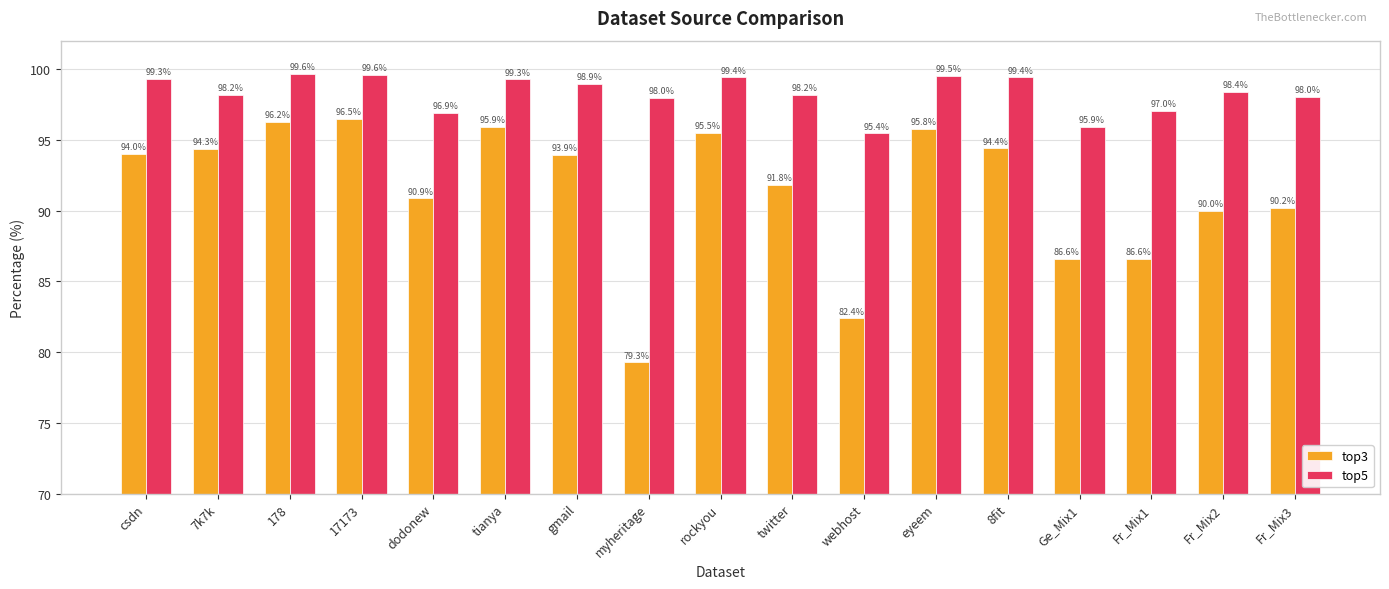

What is the label of the 12th bar from the left?

eyeem